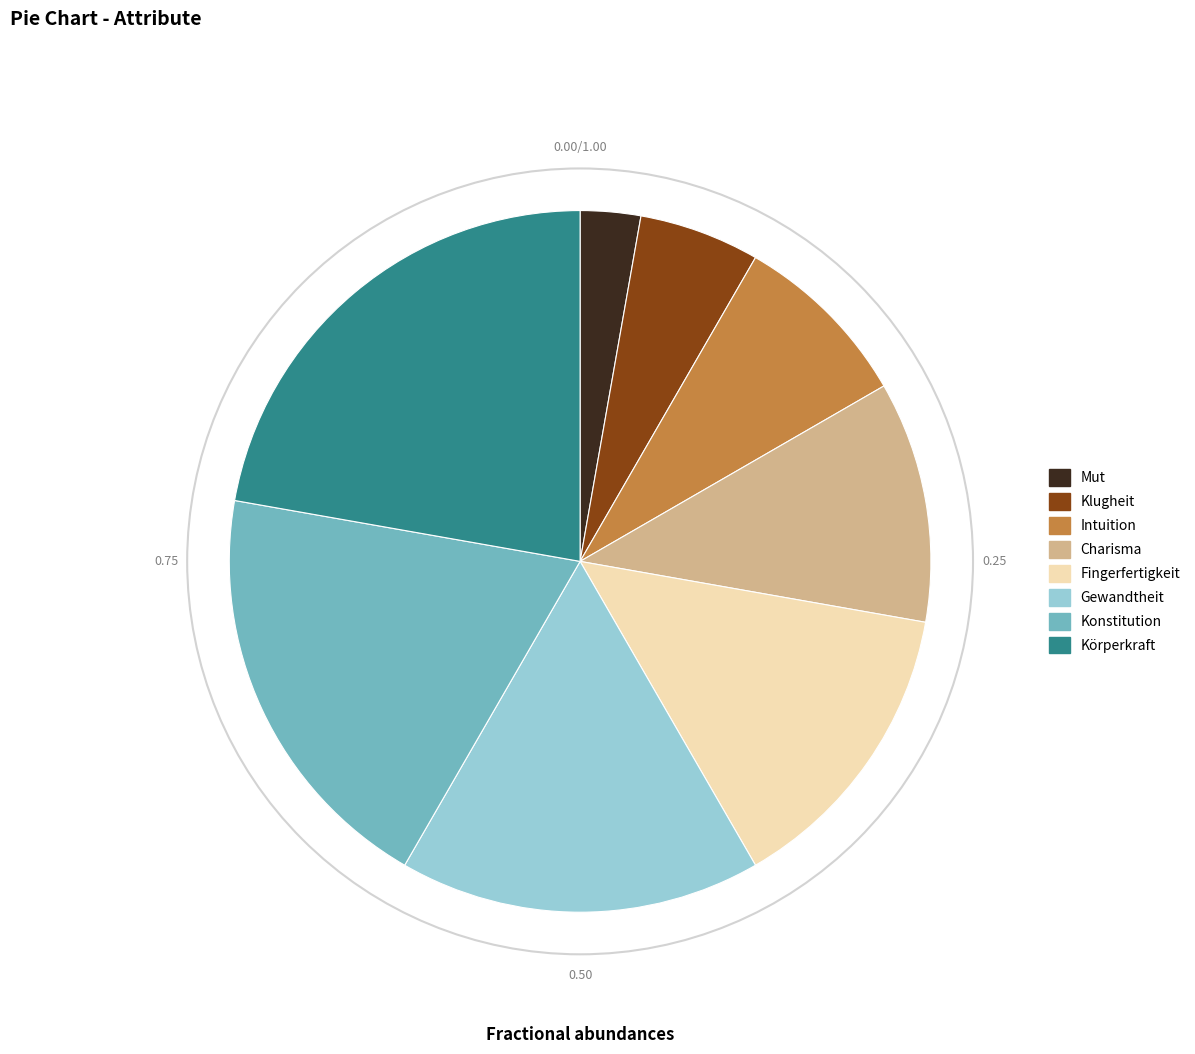

Does Intuition represent more than half of the total?

No